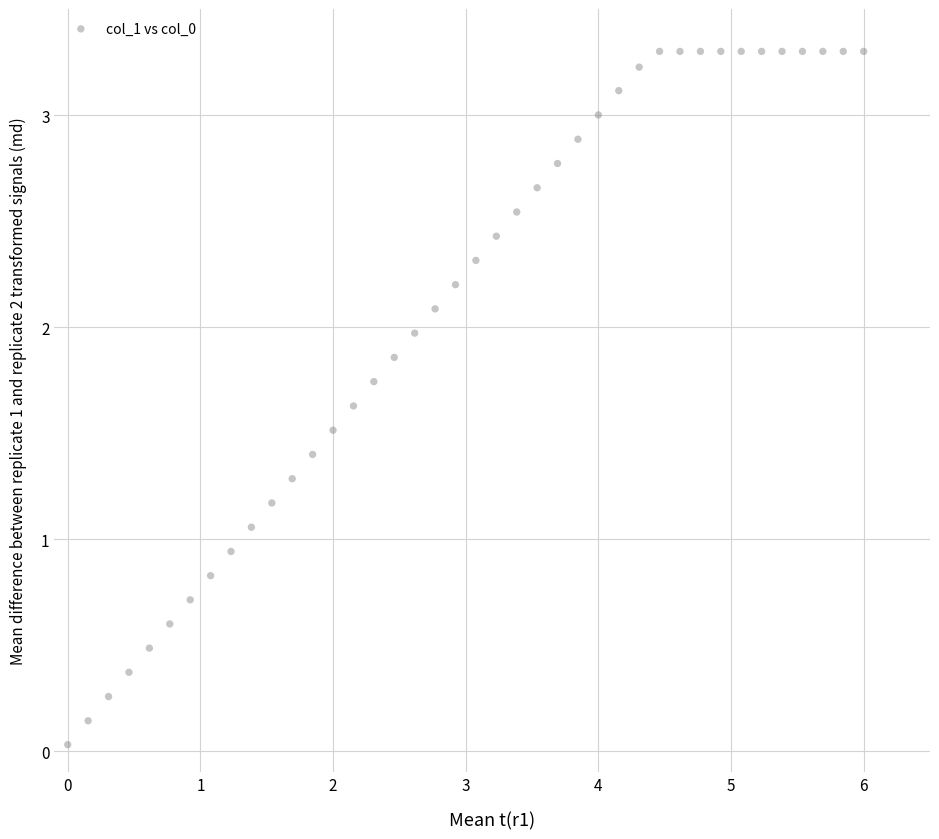

What is the range of X values (max minus min)?

6.0